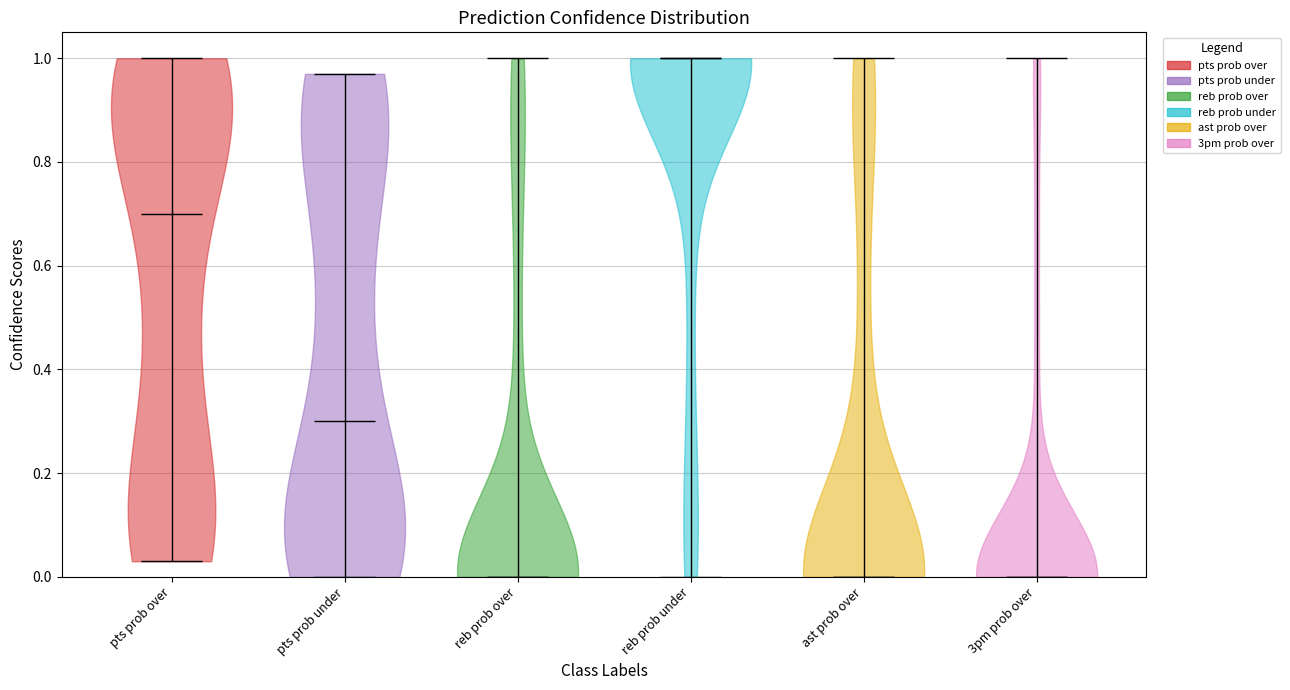

What is the lowest point the violin for pts prob under reaches on the y-axis? The values are not printed on the chart, so give them approximately, as read against the axis.

0.00